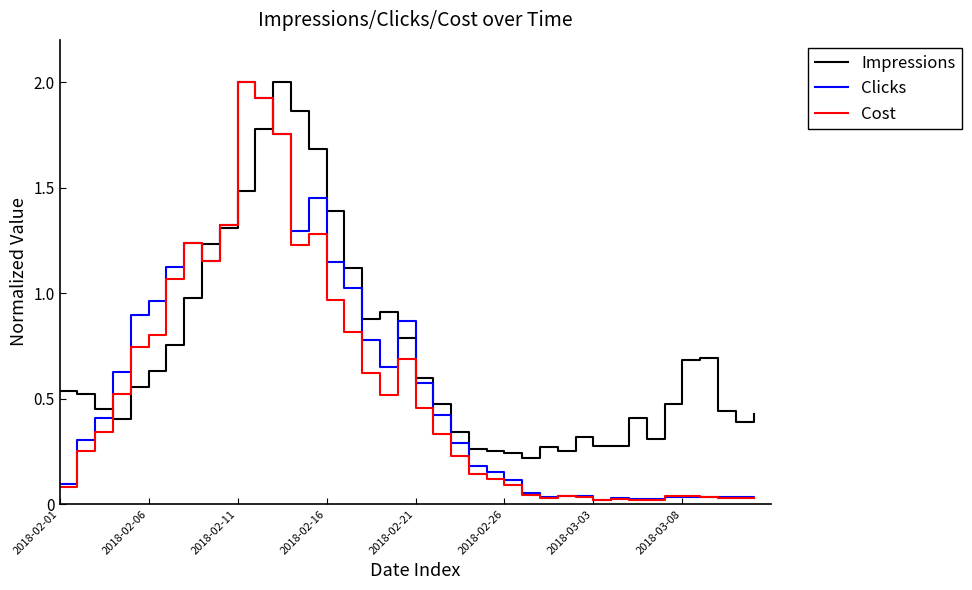

Which series has the widest spread of values?

Cost